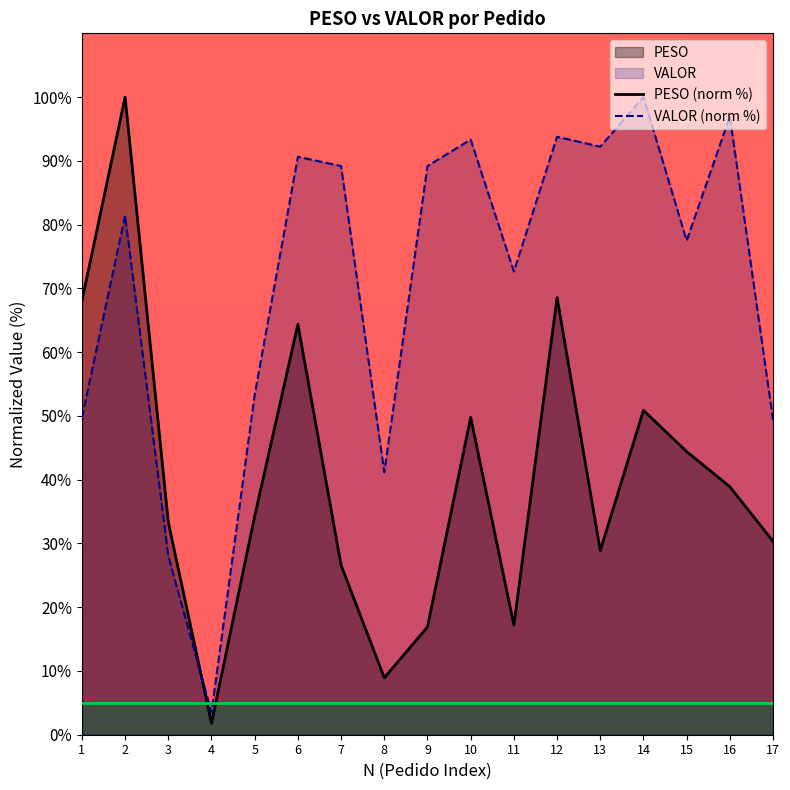

Which series ends up on top after the final intersection of PESO (norm %) and VALOR (norm %)?

VALOR (norm %)